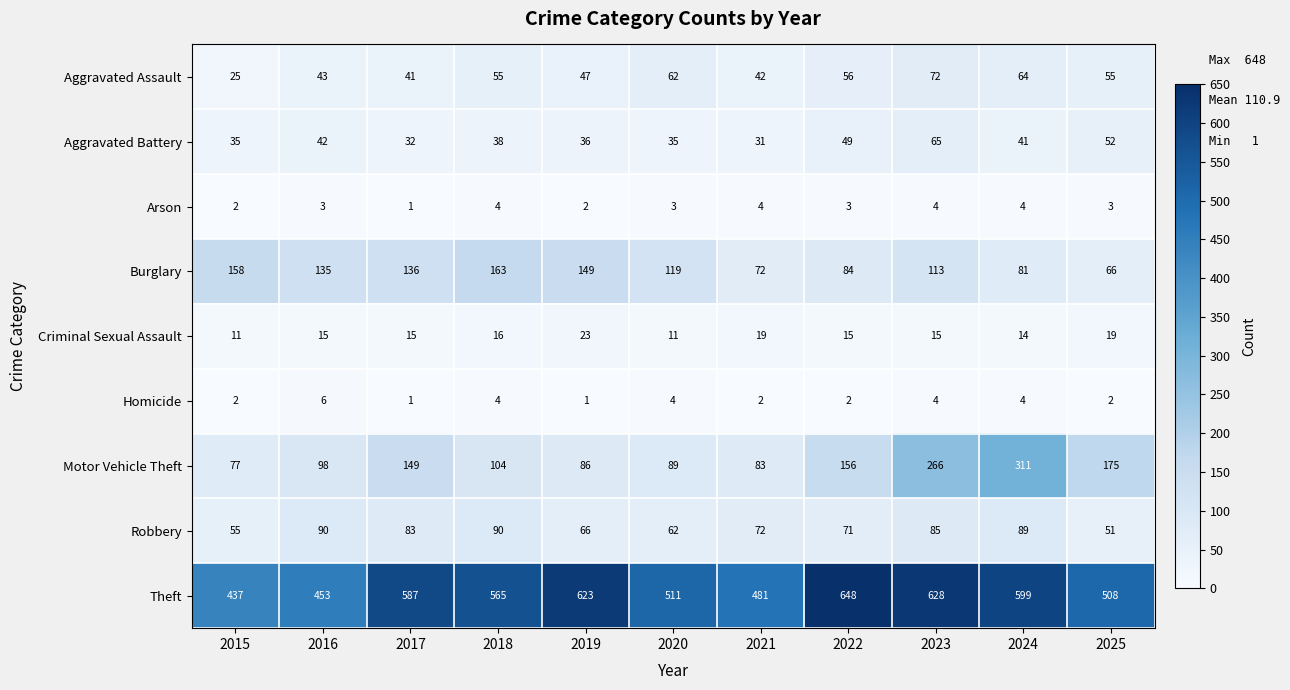

What is the approximate value of Arson at 2016?

3